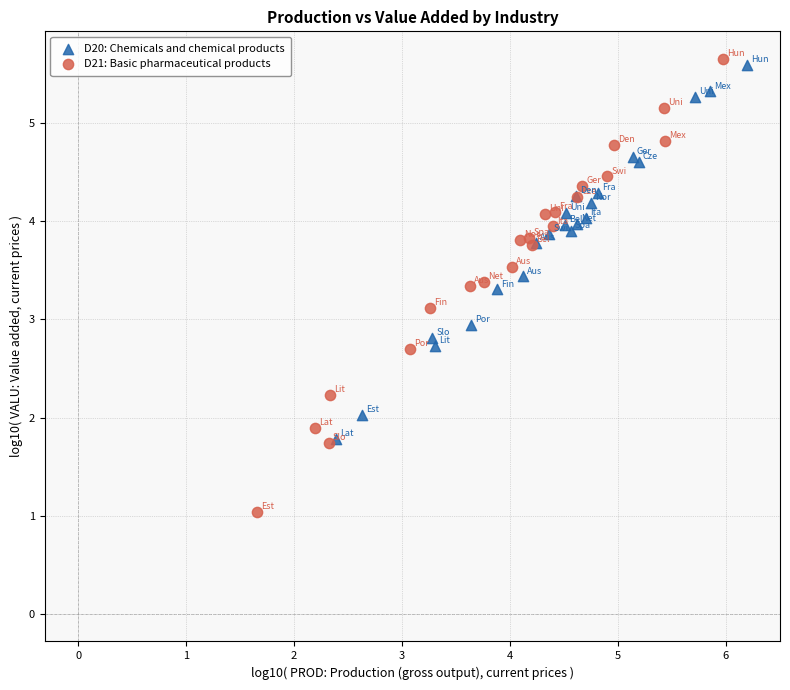

Which series has the largest Y range (max minus min)?

D21: Basic pharmaceutical products